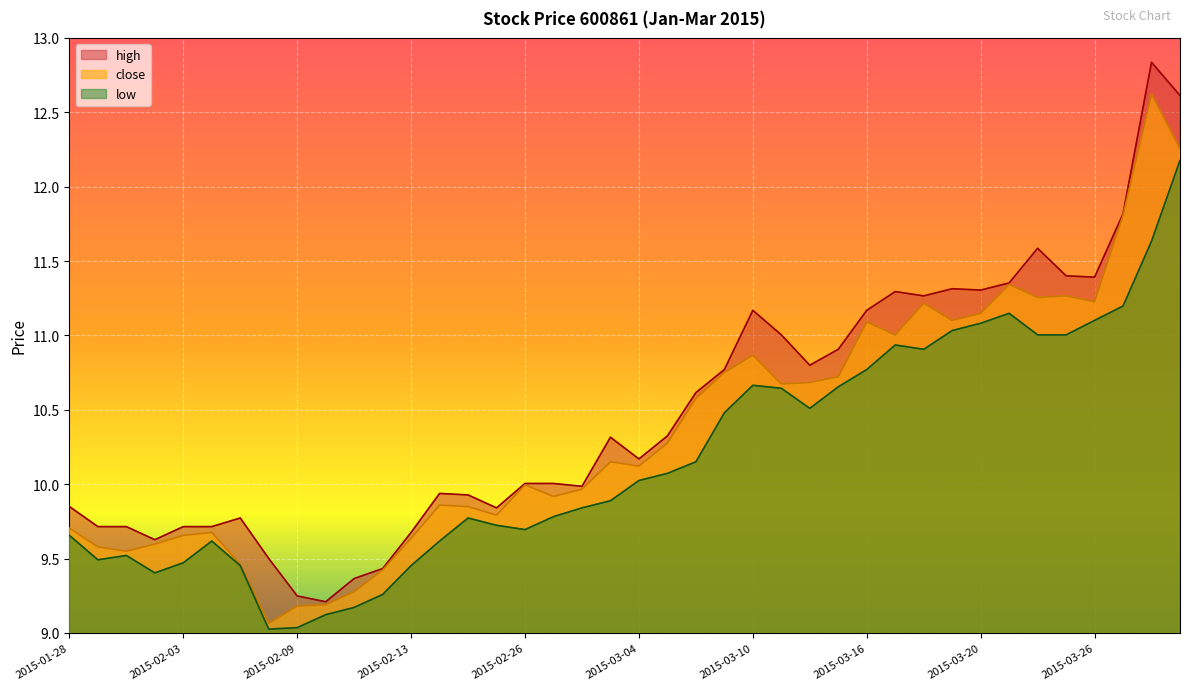

At how many categories does at least one series exceed 10?

23